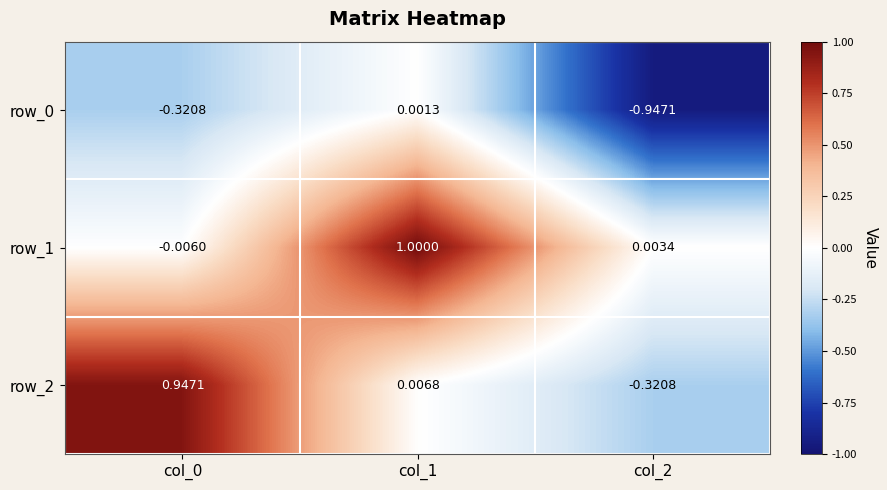

Is the value of row_0 at col_2 greater than the value of row_2 at col_2?

No